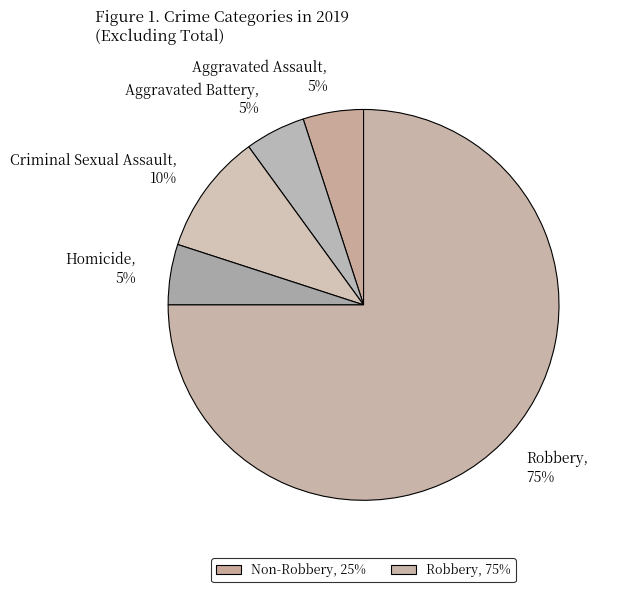

Is there a majority slice in this chart?

Yes